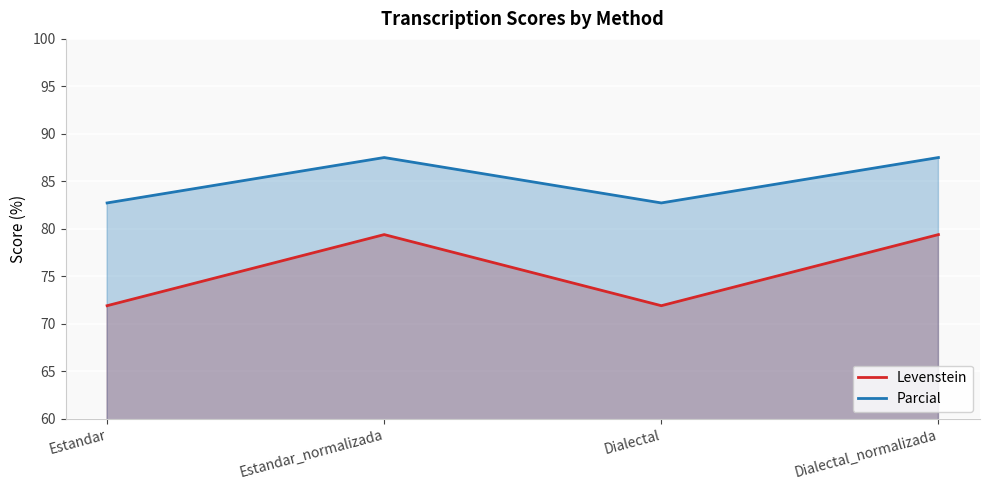

How many values in the Levenstein series are below 79?

2